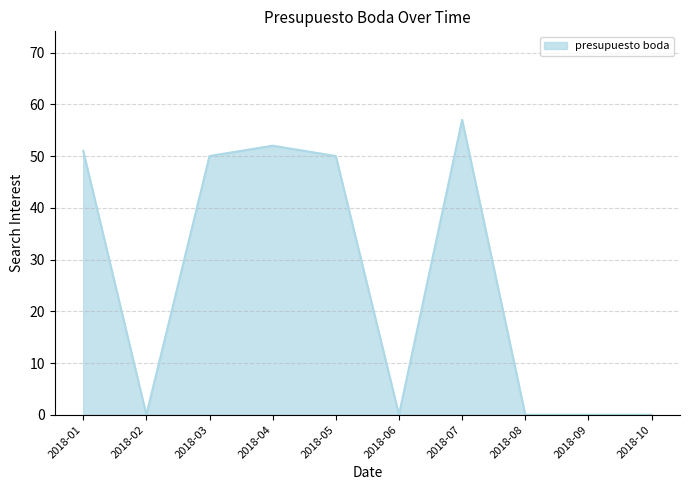

What is the difference between the maximum and minimum values?

57